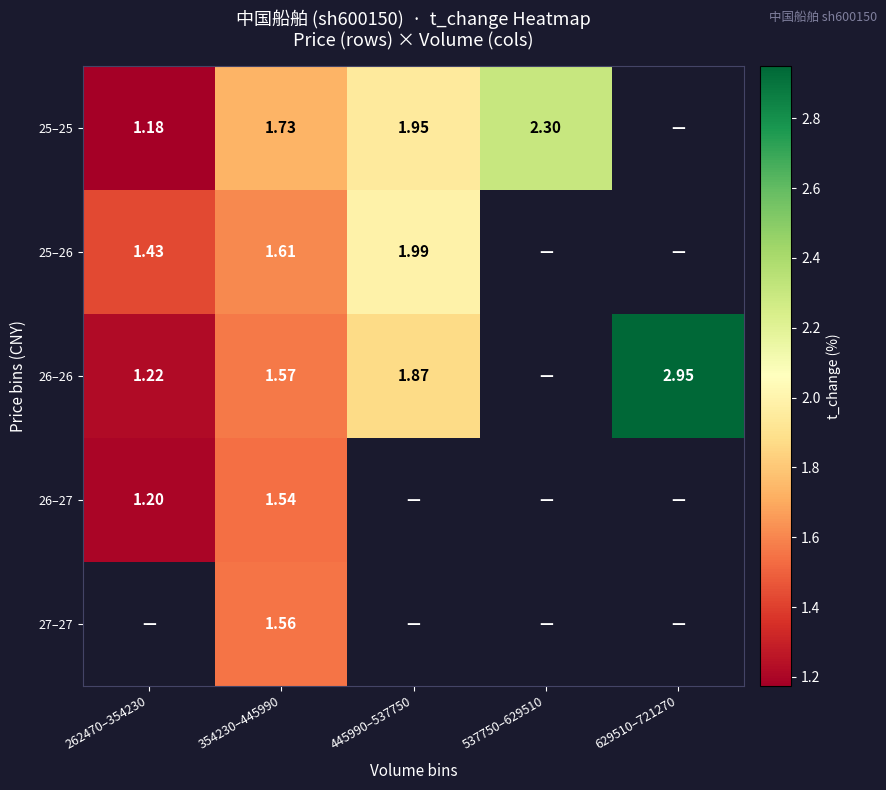

Where is 25–25 nearest to the value 1?

262470–354230